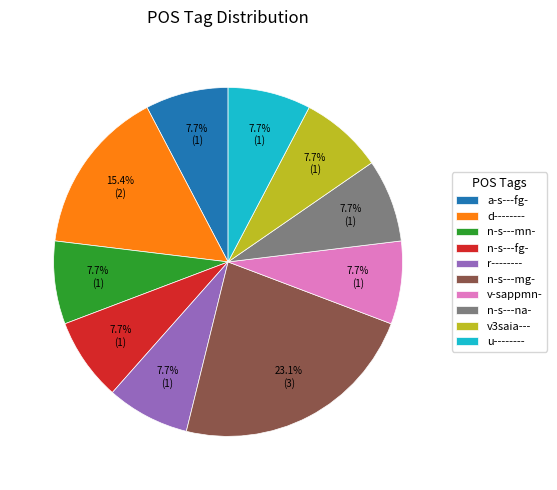

Is n-s---mn- the majority of the pie?

No